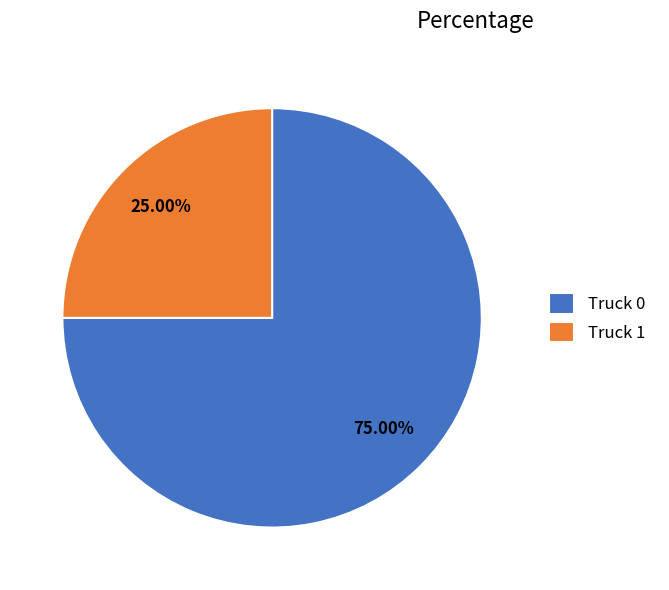

Rank the categories by value from lowest to highest.

Truck 1, Truck 0